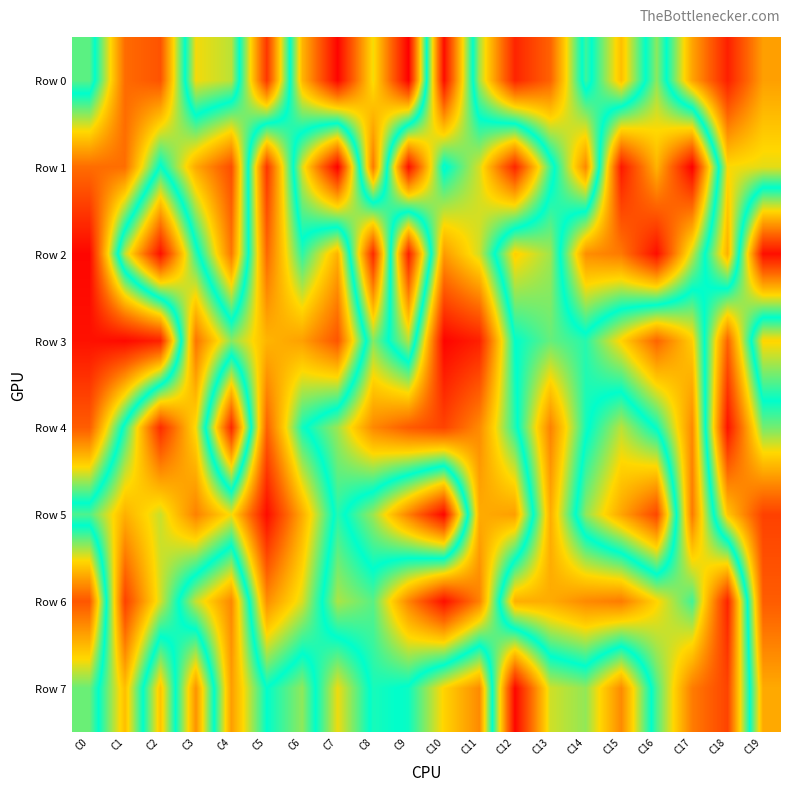

Reading right to left, transcribe all the data shown in this chart.

Row 0: C19=257686	C18=61647	C17=265308	C16=593945	C15=302995	C14=543438	C13=169456	C12=68776	C11=396490	C10=976742	C9=9797	C8=348869	C7=17289	C6=289773	C5=910367	C4=383450	C3=346931	C2=863142	C1=824338	C0=445834
Row 1: C19=357391	C18=342577	C17=996985	C16=720496	C15=957976	C14=223650	C13=543487	C12=936134	C11=642520	C10=489805	C9=972640	C8=201395	C7=997885	C6=643680	C5=96284	C4=872191	C3=735781	C2=494325	C1=820704	C0=822884
Row 2: C19=973266	C18=281148	C17=630722	C16=975523	C15=804783	C14=774213	C13=401159	C12=325839	C11=636861	C10=757873	C9=57838	C8=931675	C7=283636	C6=477219	C5=177277	C4=808061	C3=473996	C2=35794	C1=380528	C0=987802
Row 3: C19=333998	C18=838755	C17=323713	C16=172278	C15=331761	C14=479136	C13=438266	C12=505489	C11=945432	C10=990686	C9=389951	C8=589137	C7=147901	C6=258376	C5=289054	C4=414965	C3=195712	C2=943868	C1=981277	C0=969374
Row 4: C19=579005	C18=967992	C17=225150	C16=496574	C15=623723	C14=490565	C13=214779	C12=527128	C11=778692	C10=888632	C9=850889	C8=782300	C7=604662	C6=492062	C5=166506	C4=932848	C3=345183	C2=81222	C1=477667	C0=846169
Row 5: C19=891986	C18=693386	C17=204177	C16=882604	C15=741213	C14=595552	C13=276909	C12=750826	C11=732730	C10=20192	C9=213362	C8=404703	C7=528792	C6=276025	C5=29187	C4=346238	C3=214825	C2=375206	C1=281527	C0=452802
Row 6: C19=847833	C18=66713	C17=463069	C16=333905	C15=206759	C14=227232	C13=275781	C12=280295	C11=791411	C10=972493	C9=787657	C8=560969	C7=613441	C6=364237	C5=232609	C4=783222	C3=630354	C2=368963	C1=116209	C0=856863
Row 7: C19=735594	C18=119186	C17=207759	C16=454388	C15=779710	C14=597850	C13=637075	C12=986176	C11=228317	C10=331940	C9=496028	C8=519218	C7=350376	C6=596328	C5=503651	C4=752656	C3=240342	C2=699550	C1=302243	C0=572098